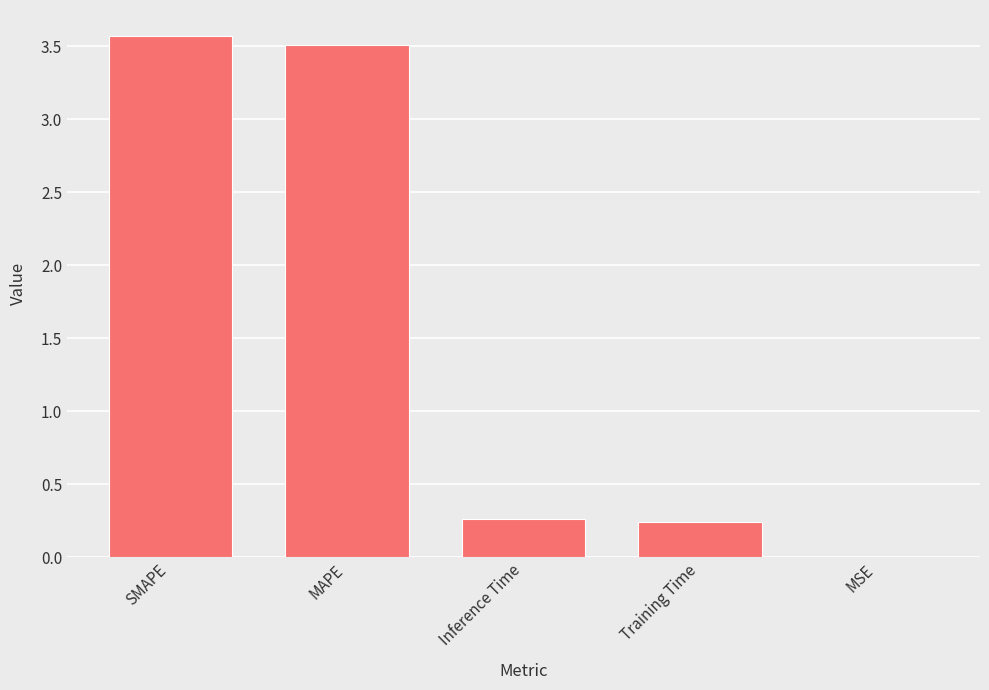

What is the sum of all values?

7.6